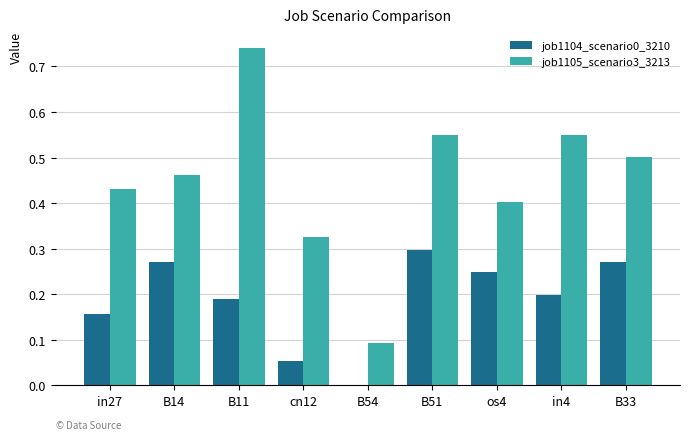

Are the bars horizontal?

No